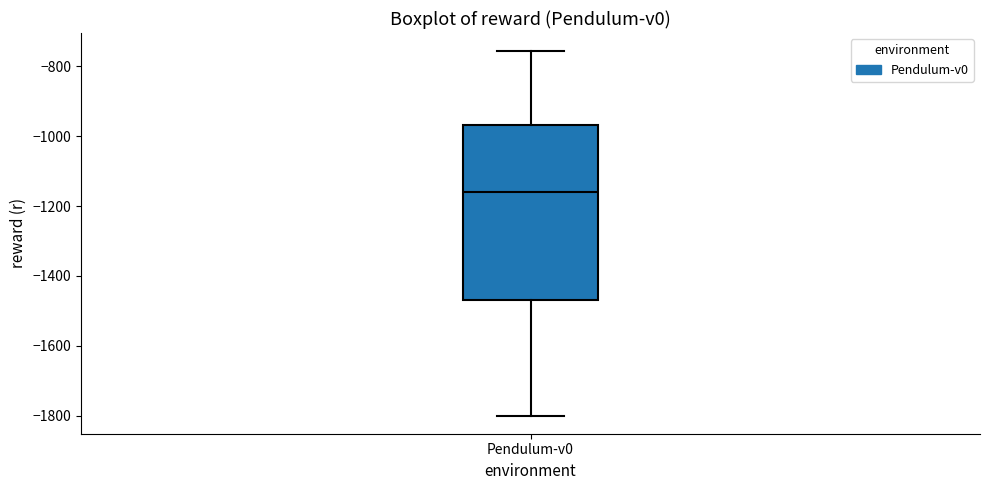

Where does the median line of the box for Pendulum-v0 sit on the y-axis? The values are not printed on the chart, so give them approximately, as read against the axis.

-1160